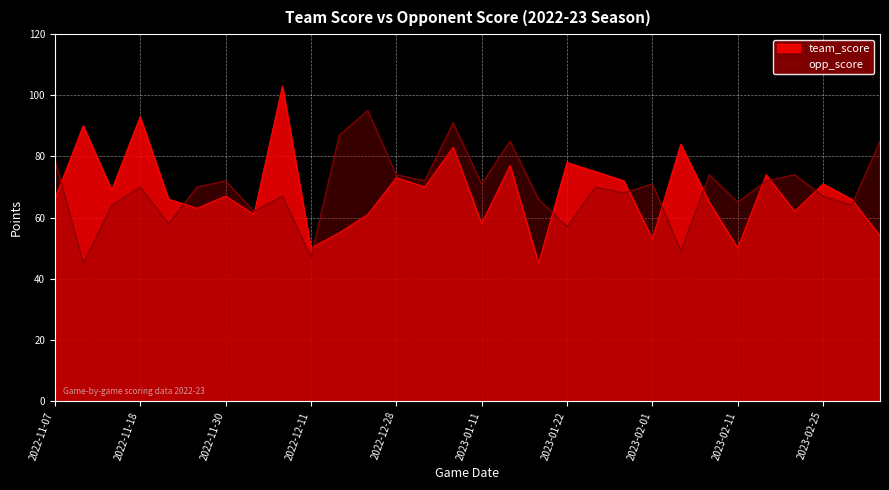

What position from the left is 2022-11-07?

1